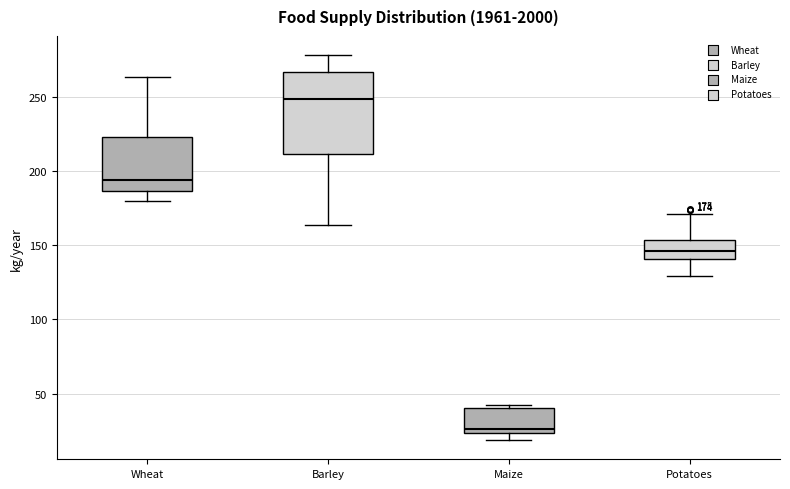

Which box is the tallest, from its lower edge to its upper edge?

Barley